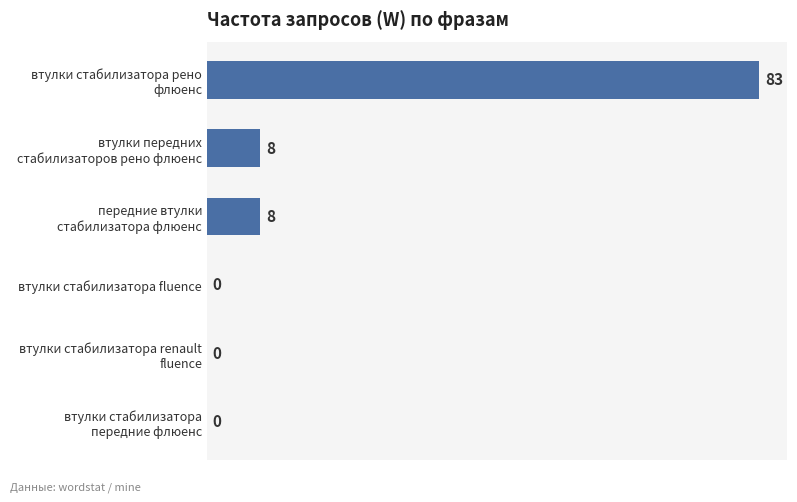

How many positive values are there?

3